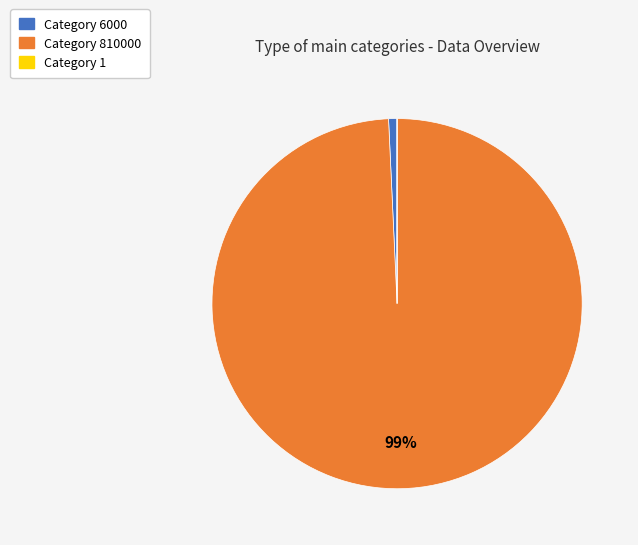

Is there any slice that represents more than half of the pie?

Yes